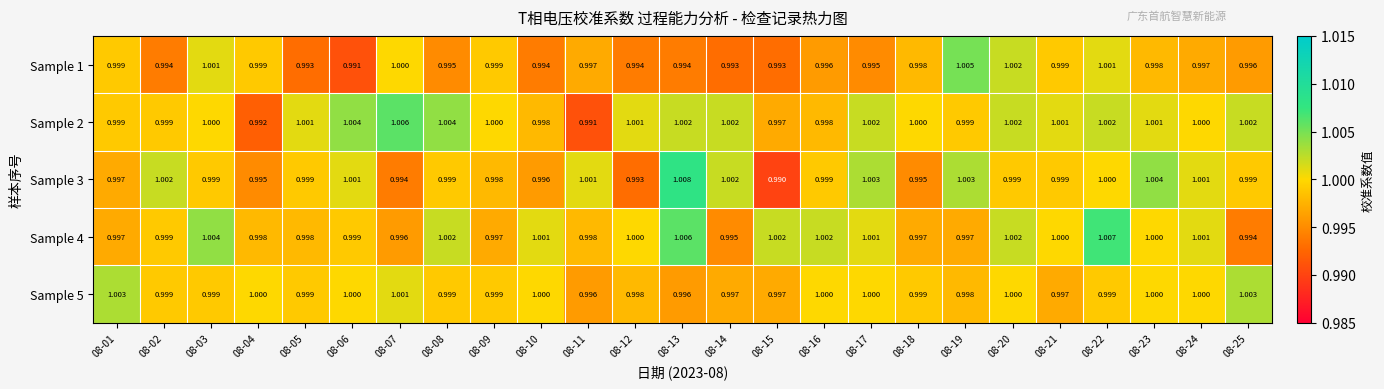

Rank the series by their maximum value, from highest to lowest.

Sample 3, Sample 4, Sample 2, Sample 1, Sample 5